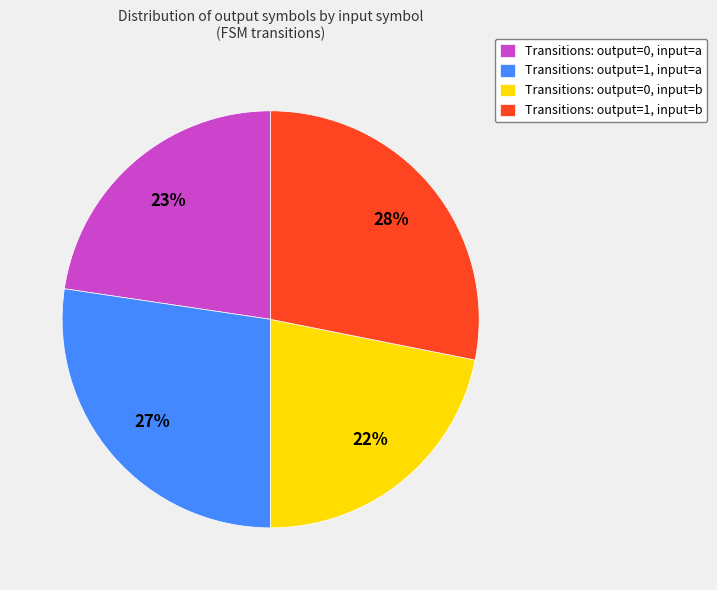

To the nearest percent, what is the difference between the Transitions: output=1, input=b and Transitions: output=0, input=b slice percentages?

6%